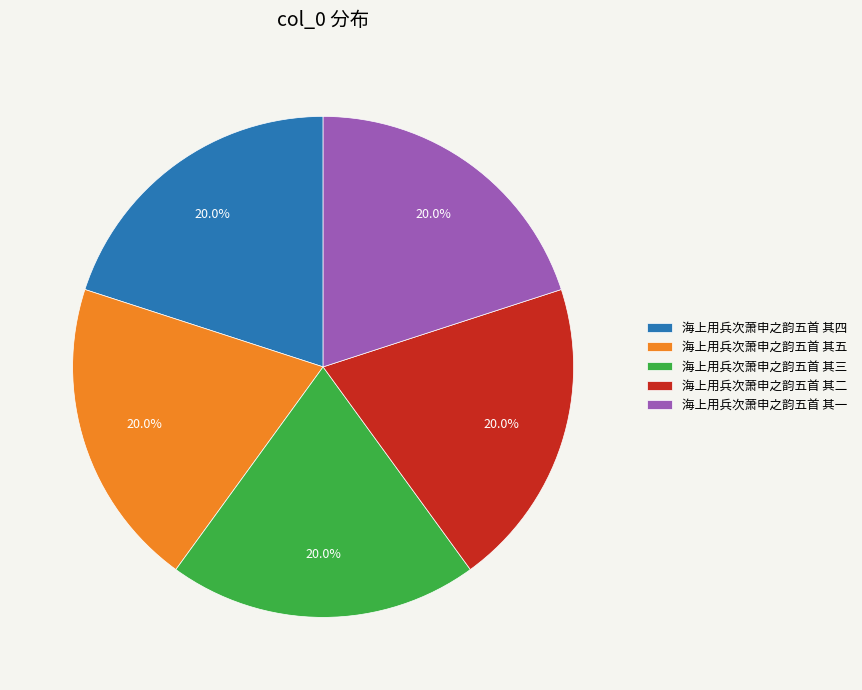

Combined, do 海上用兵次萧申之韵五首 其五 and 海上用兵次萧申之韵五首 其一 account for over 50%?

No